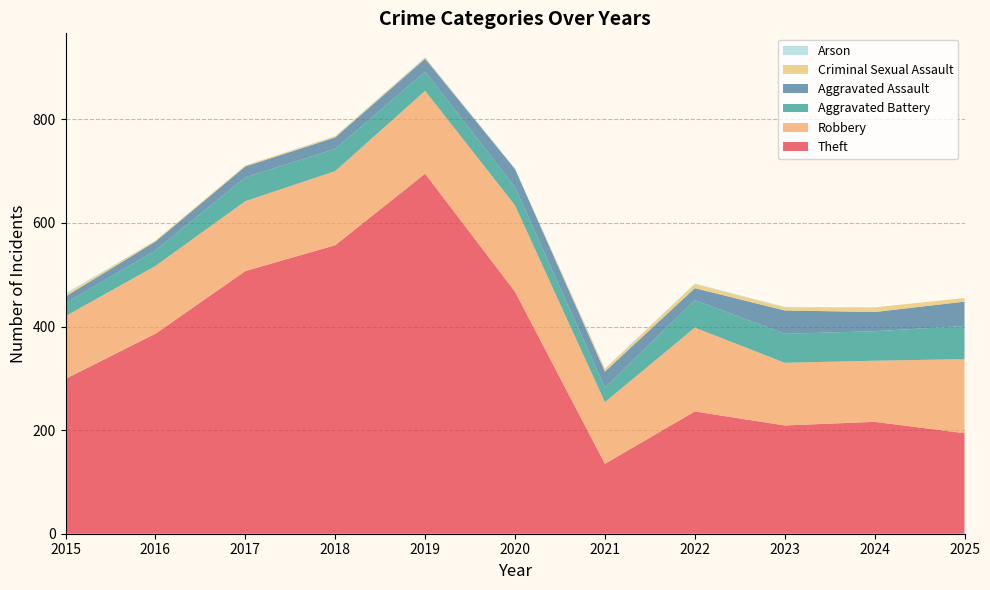

Reading left to right, list all the values displayed in this chart.

Theft: 299	386	507	557	695	467	135	236	209	216	194
Robbery: 121	131	135	143	160	167	119	162	121	118	143
Aggravated Battery: 25	30	46	43	37	35	28	53	56	57	64
Aggravated Assault: 13	17	21	22	25	35	31	23	45	37	47
Criminal Sexual Assault: 4	2	2	2	2	0	5	8	6	9	7
Arson: 2	0	0	1	1	1	1	1	1	0	0